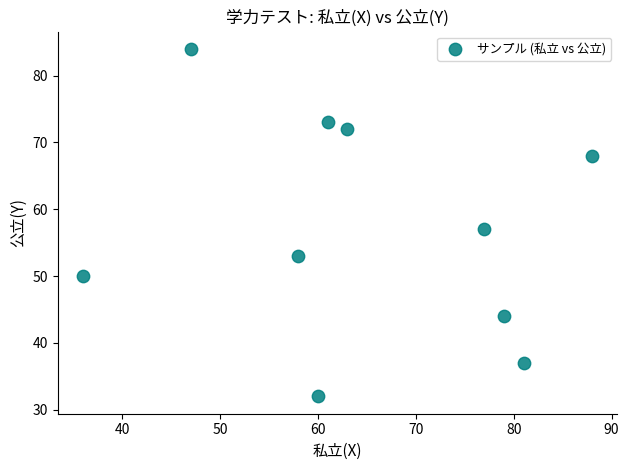

What is the average Y value?

57